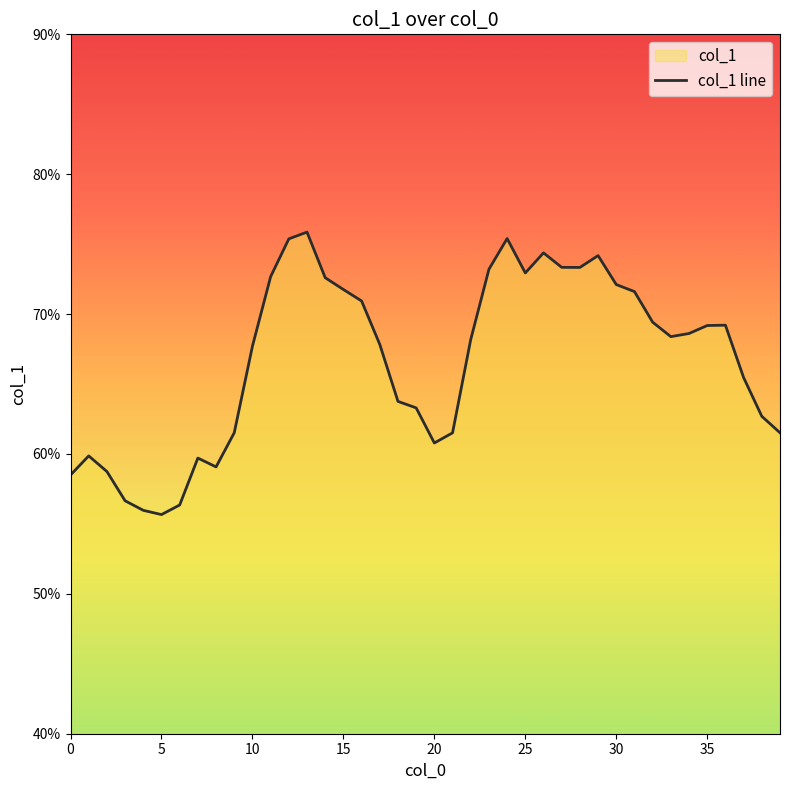

What is the difference between the values at 38 and 11?

0.1